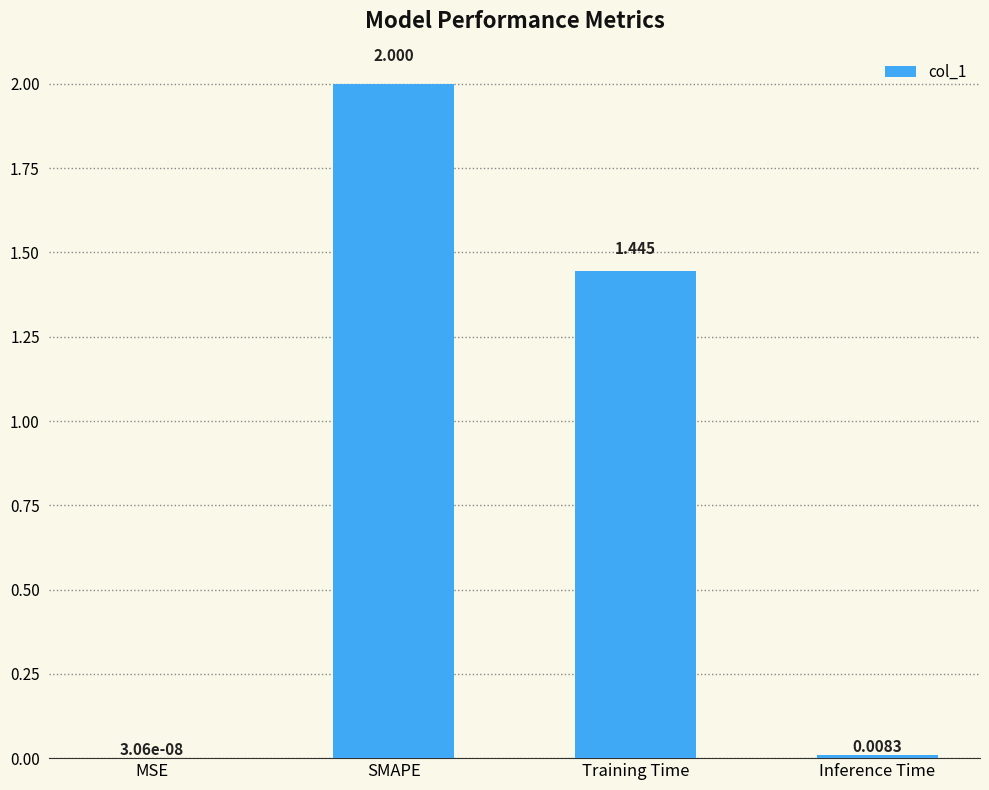

At which label does the data first exceed 1?

SMAPE